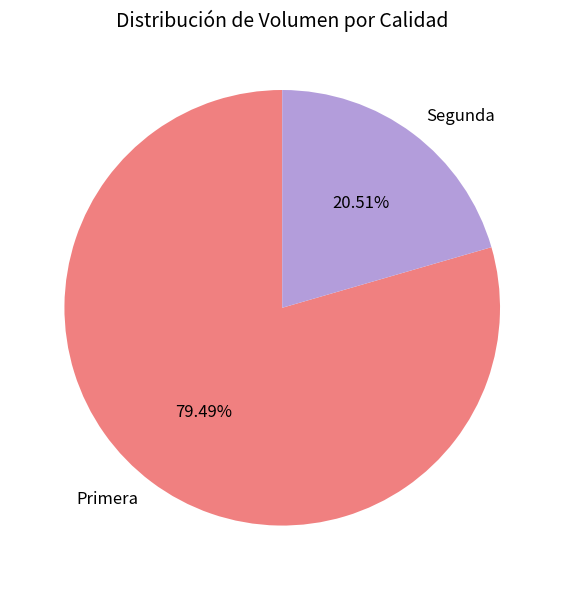

Count the number of slices in the pie.

2